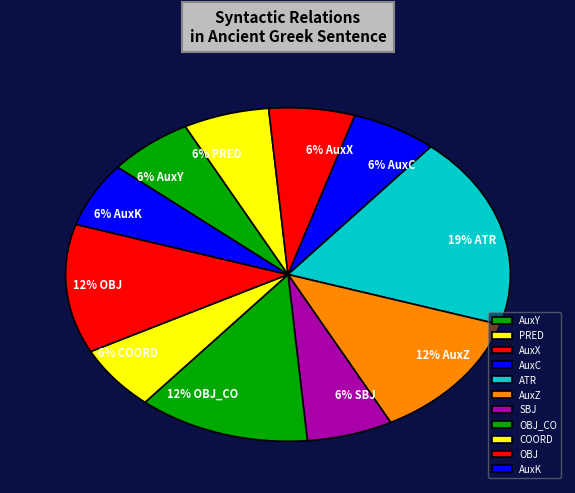

Between AuxC and SBJ, which is larger?

AuxC